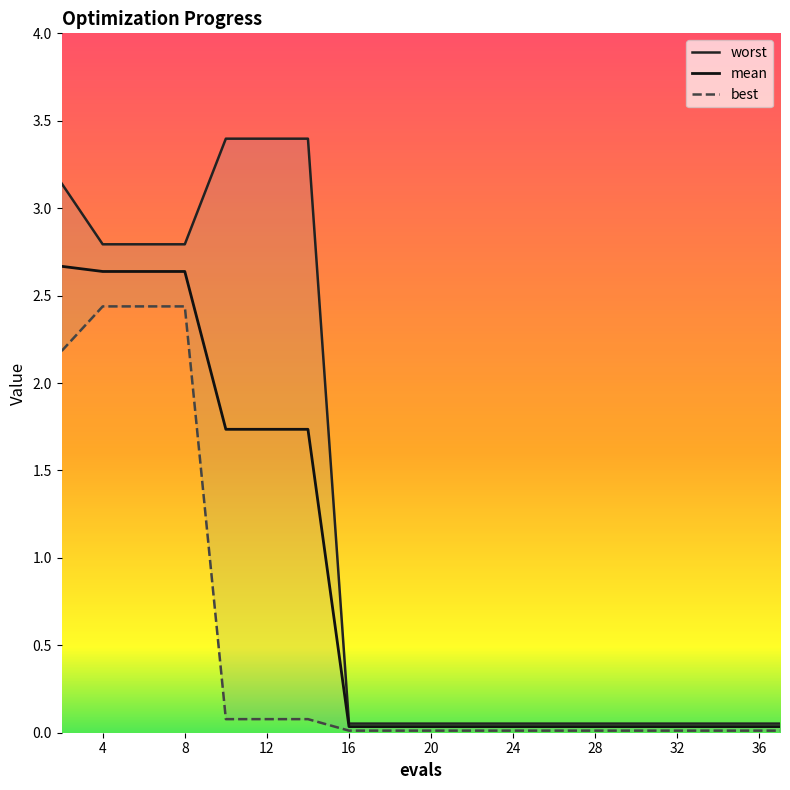

Rank the series by their average value, from lowest to highest.

best, mean, worst